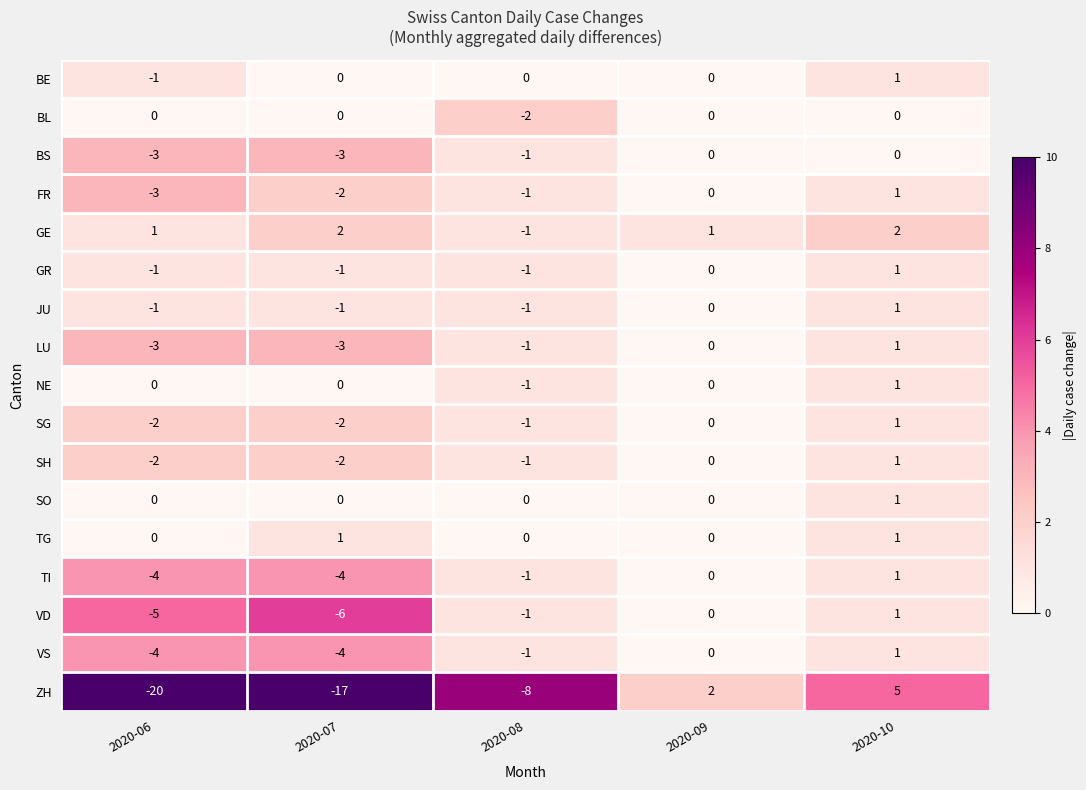

What is the maximum value shown in the chart?

5